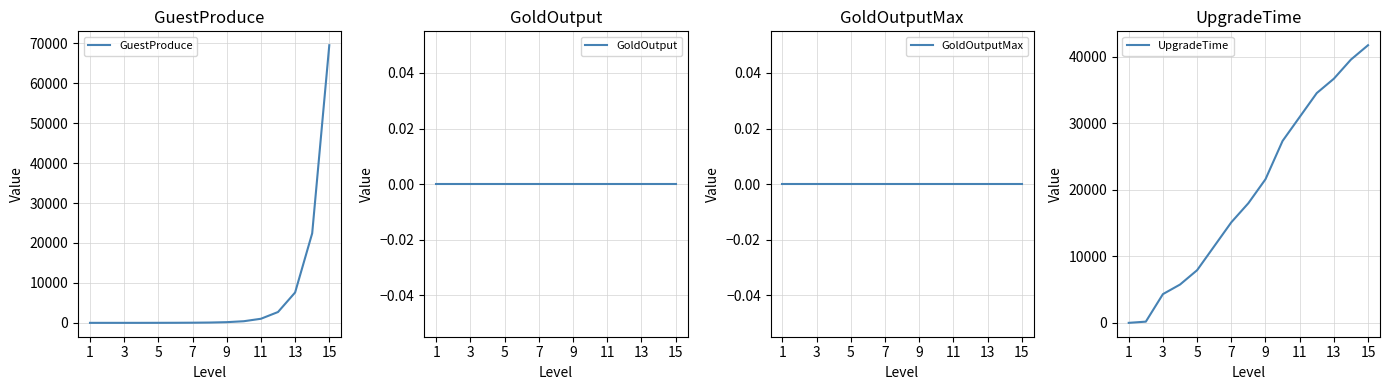

Is this an area chart (filled region under the line)?

No